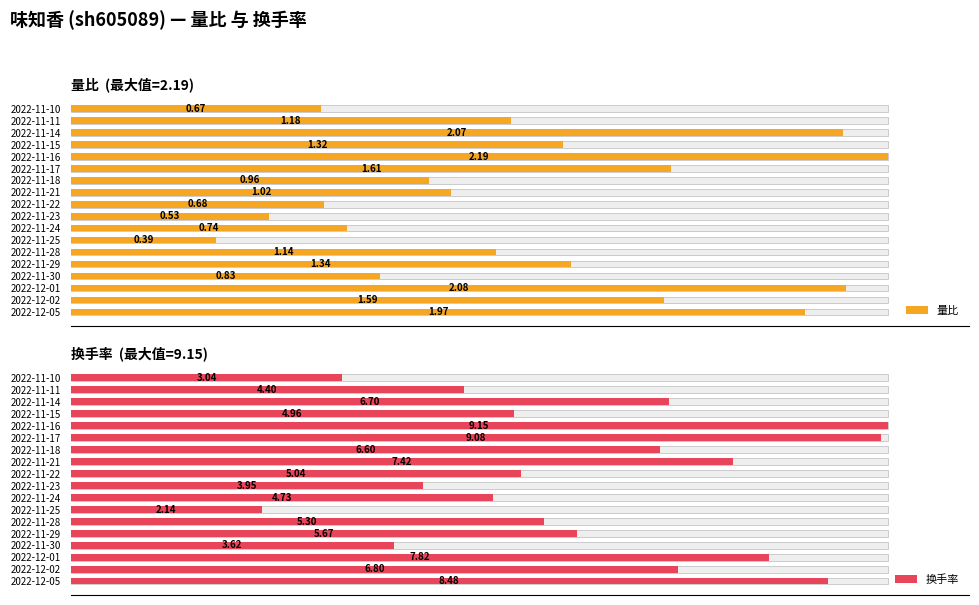

Rank the series by their average value, from highest to lowest.

换手率, 量比